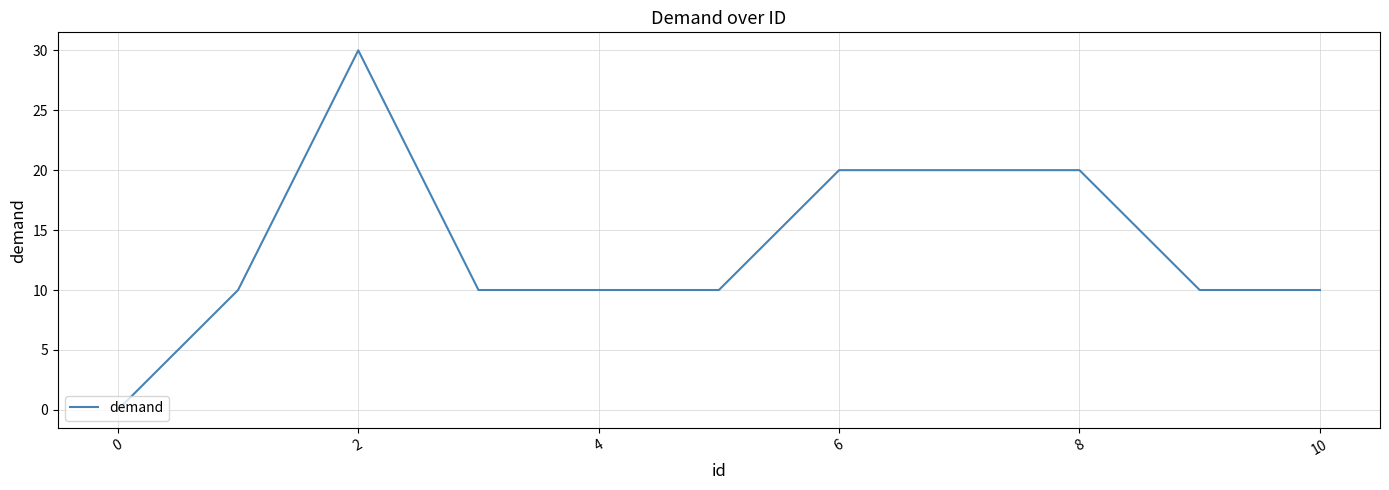

What is the maximum value shown in the chart?

30